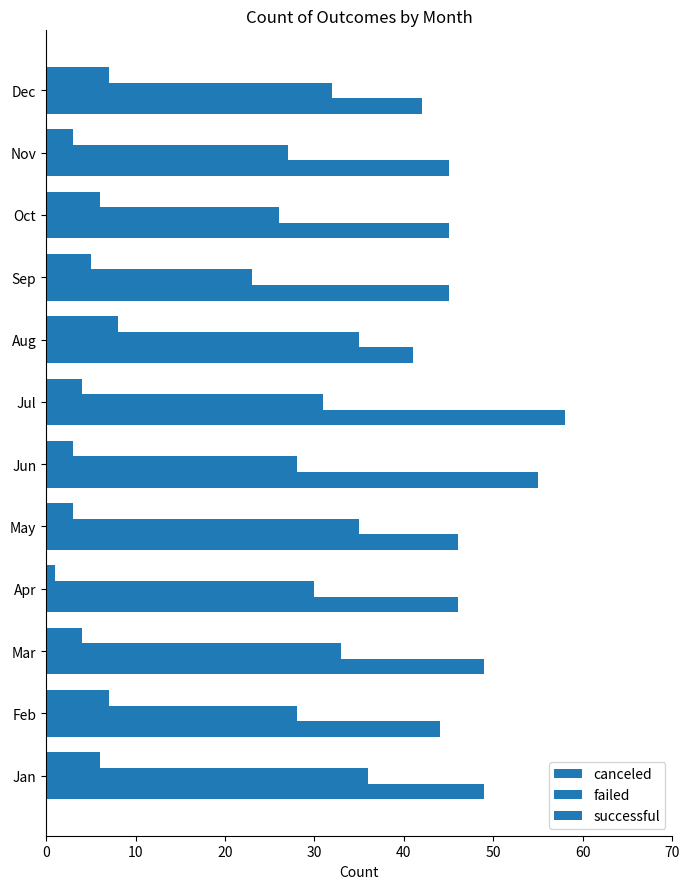

How many series are shown in this chart?

3